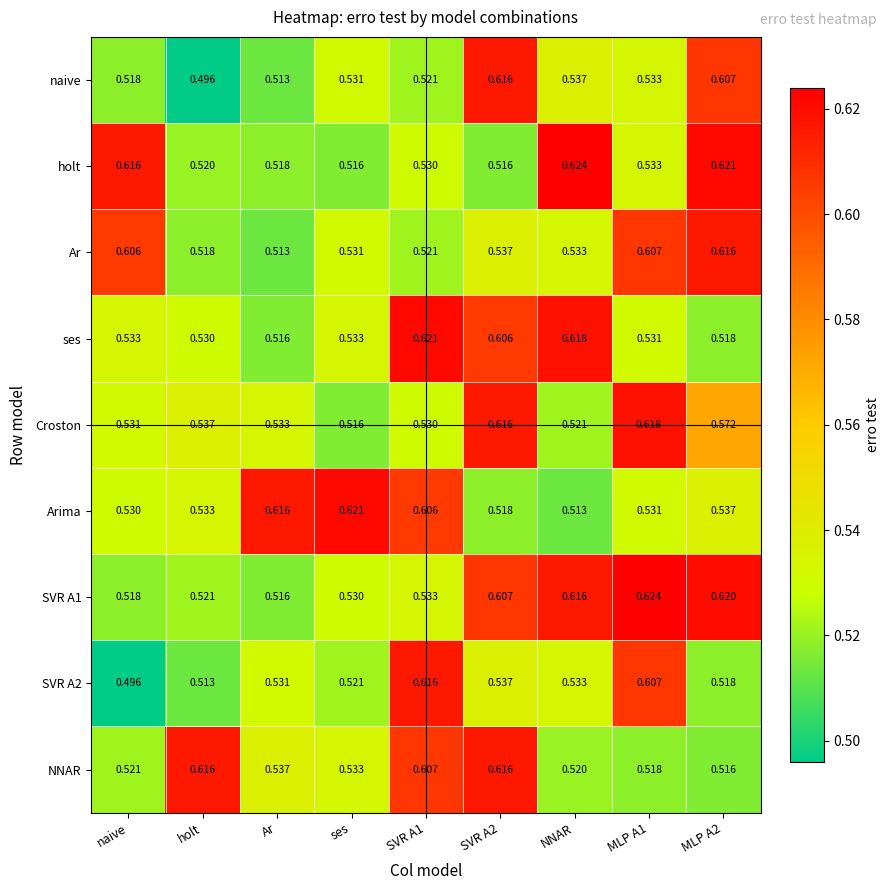

Which category has the lowest value in the ses series?

Ar